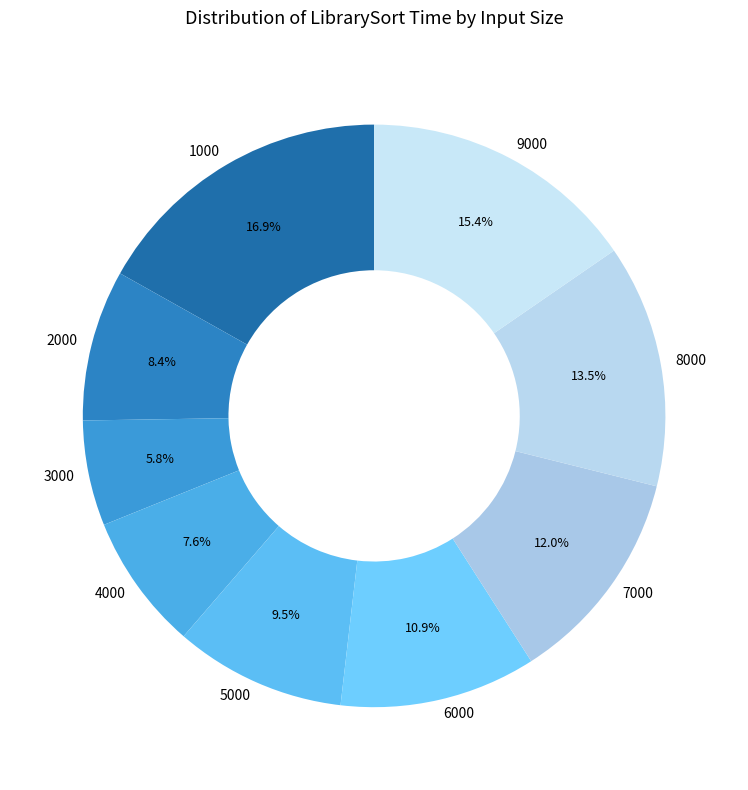

Is the sum of 4000 and 3000 greater than half?

No